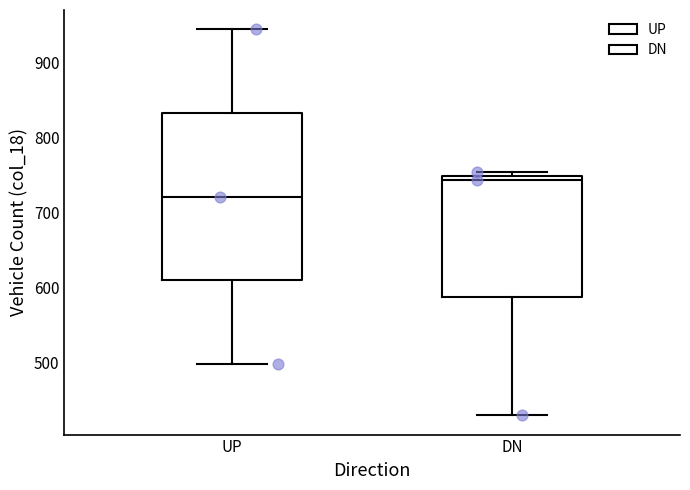

Which box has the lowest median line?

UP